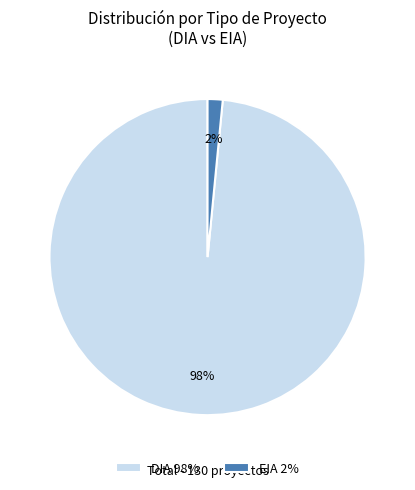

Which slice is the largest?

DIA 98%